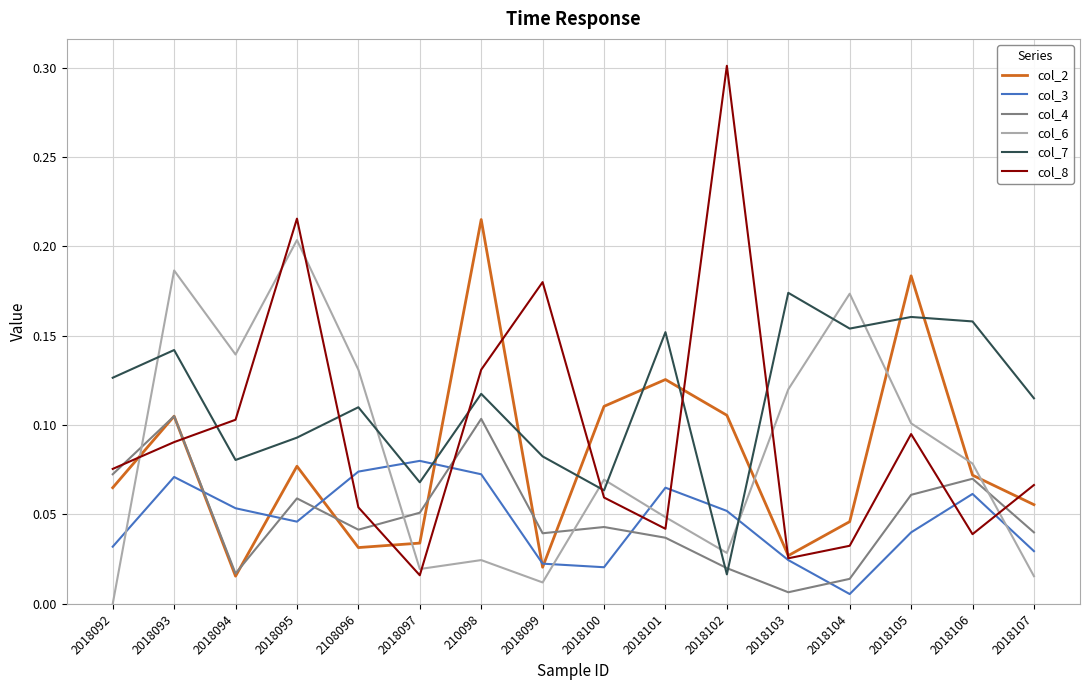

Where is the first local maximum for col_7?

2018093